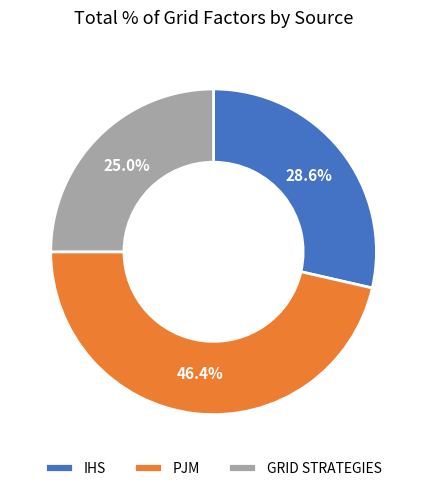

What is the smallest slice in the pie chart?

GRID STRATEGIES